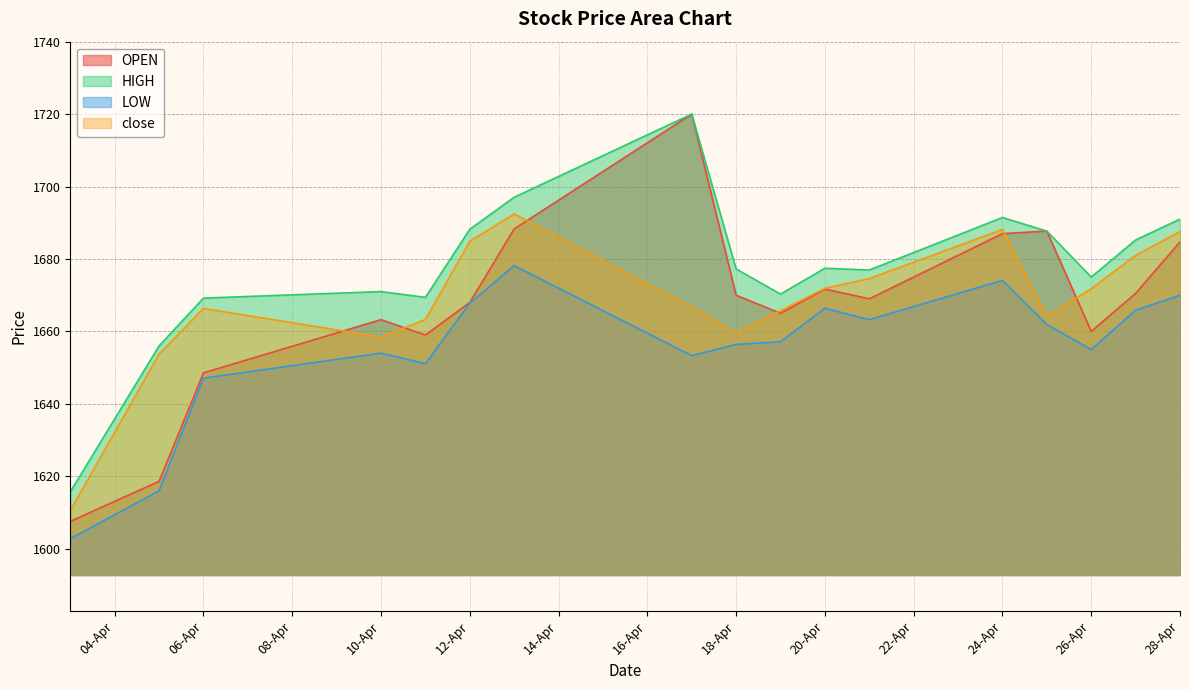

Rank the series by their maximum value, from highest to lowest.

OPEN, HIGH, close, LOW